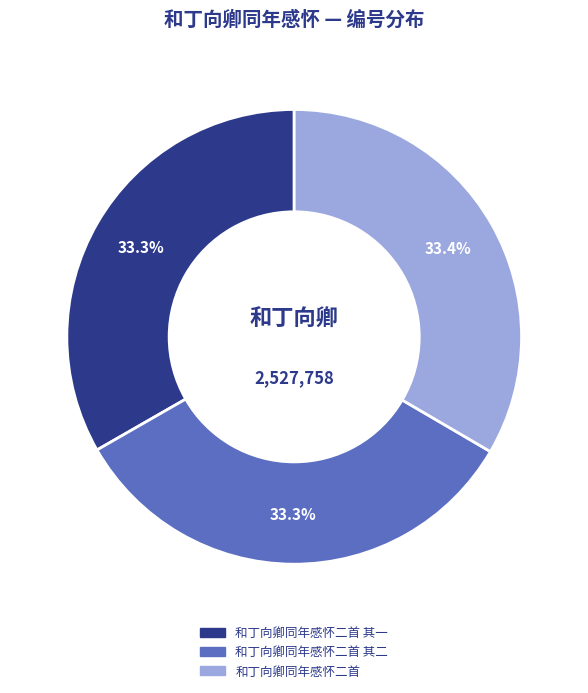

Is there any slice that represents more than half of the pie?

No